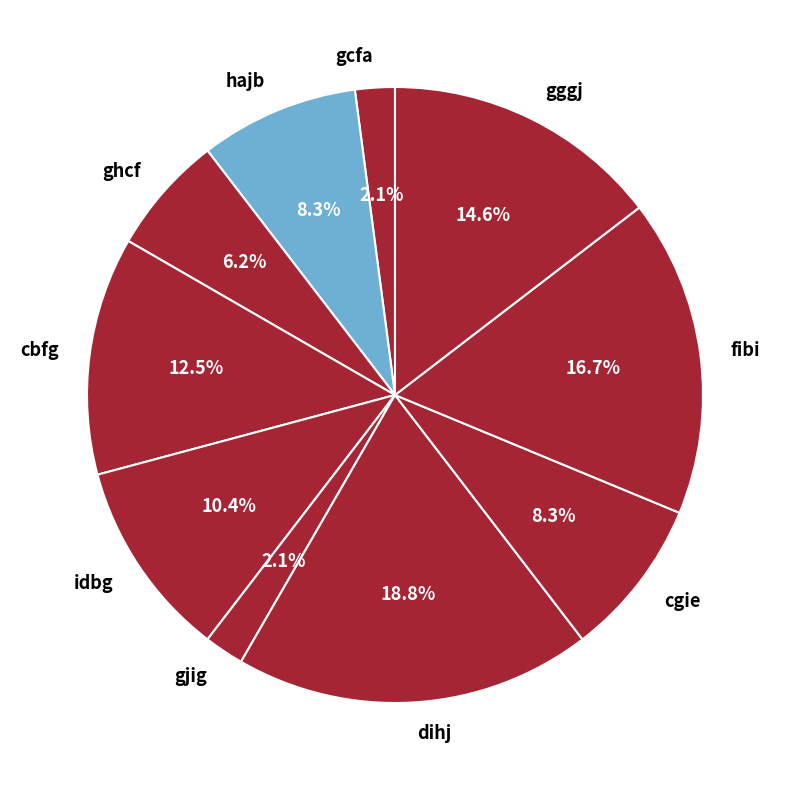

To the nearest percent, what is the combined percentage of ghcf and cbfg?

19%